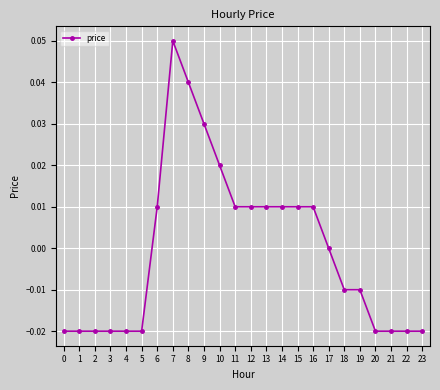

True or false: there are more than 0 points higher than both neighbors.

True